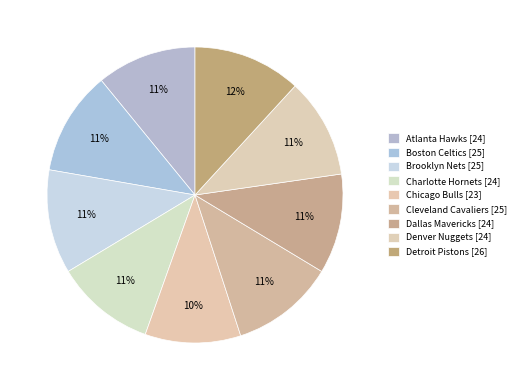

What percentage is the Atlanta Hawks slice, to the nearest percent?

11%